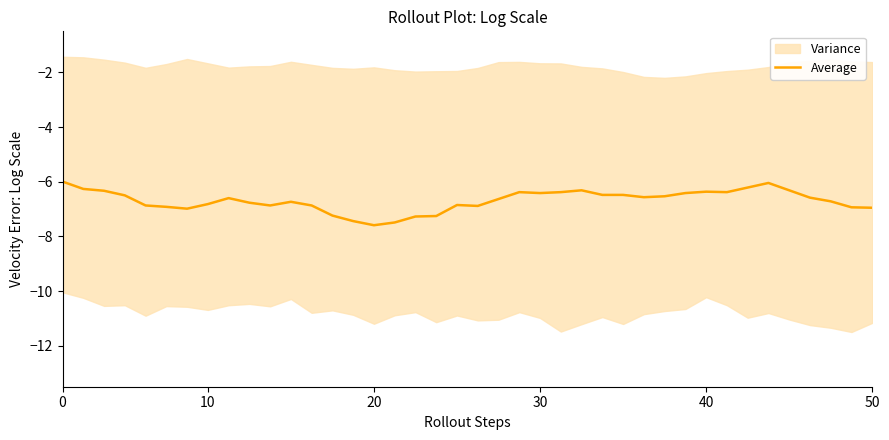

Is it true that Average equals -3.2 at 50?

False